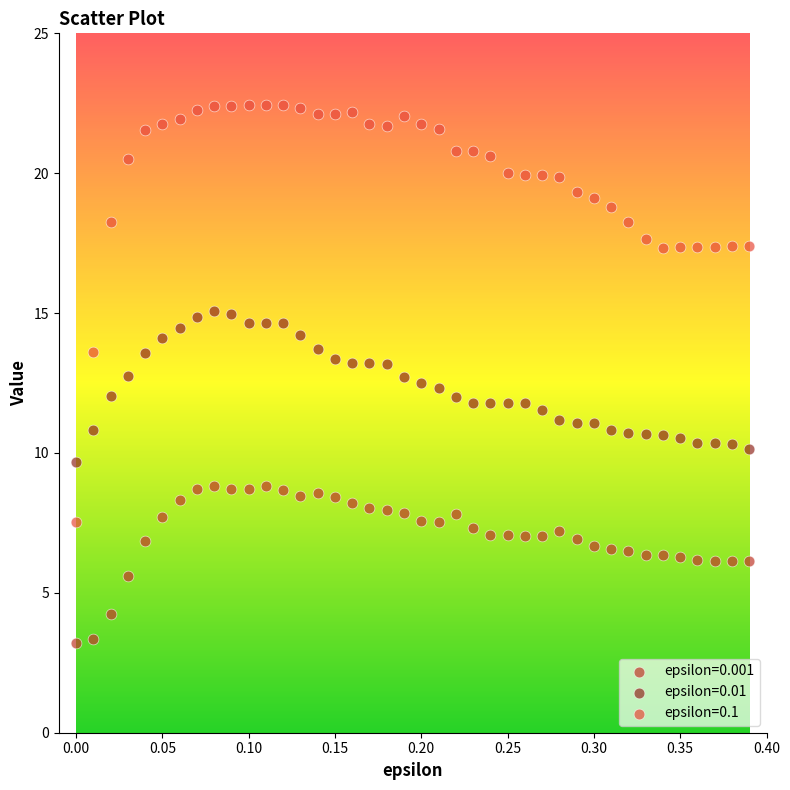

Which series contains the highest Y value?

epsilon=0.1